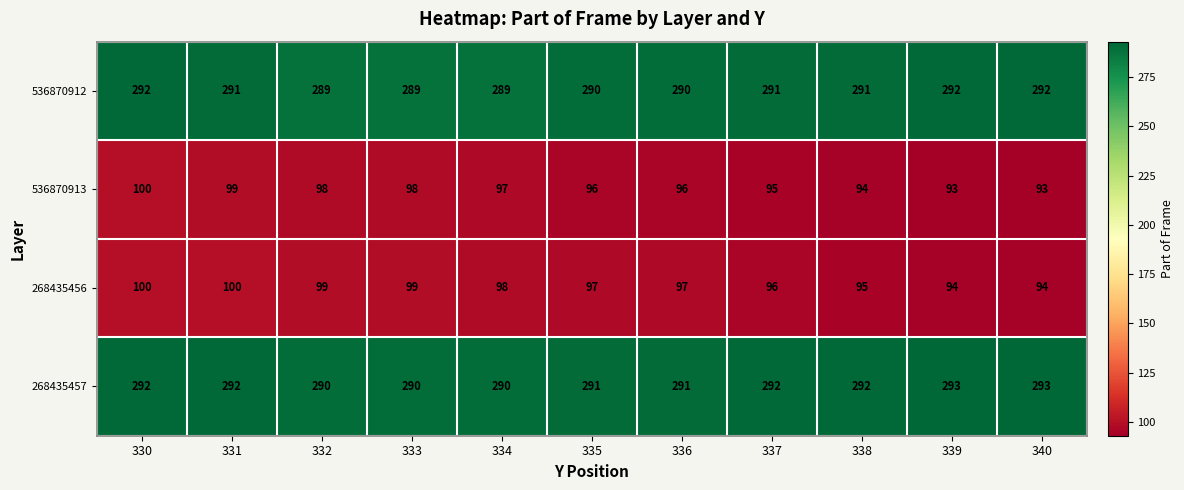

Which series has the largest range (max minus min)?

536870913